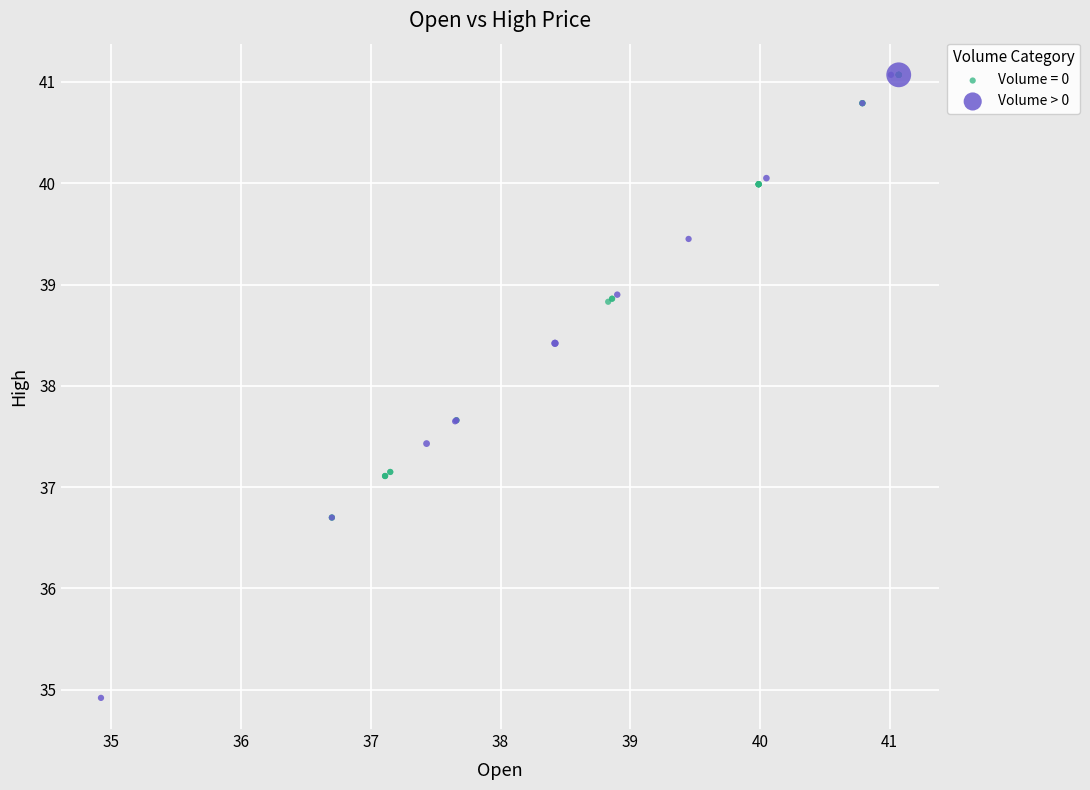

Which series contains the lowest Y value?

Volume > 0